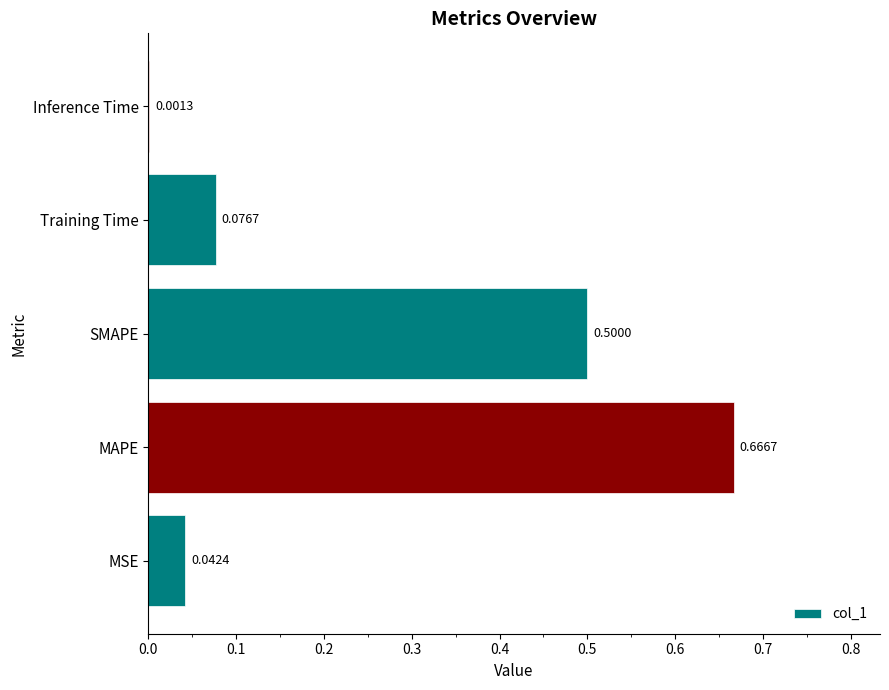

Are the bars horizontal?

Yes